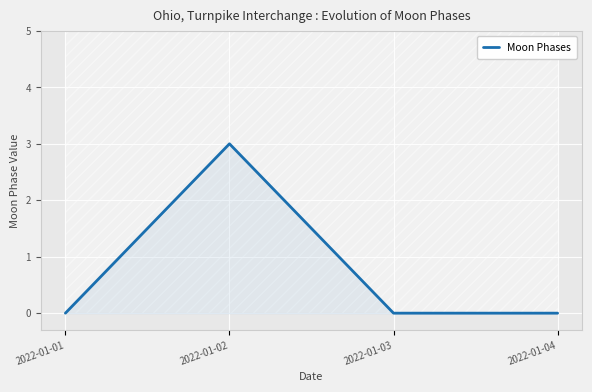

Reading left to right, extract all data points from this chart.

2022-01-01=0	2022-01-02=3	2022-01-03=0	2022-01-04=0